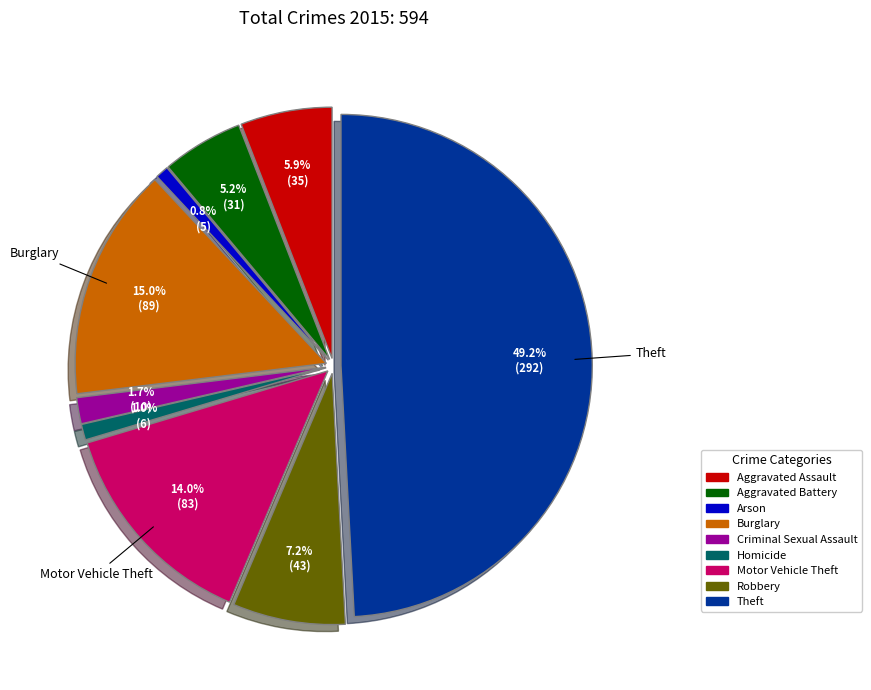

Is Criminal Sexual Assault the majority of the pie?

No